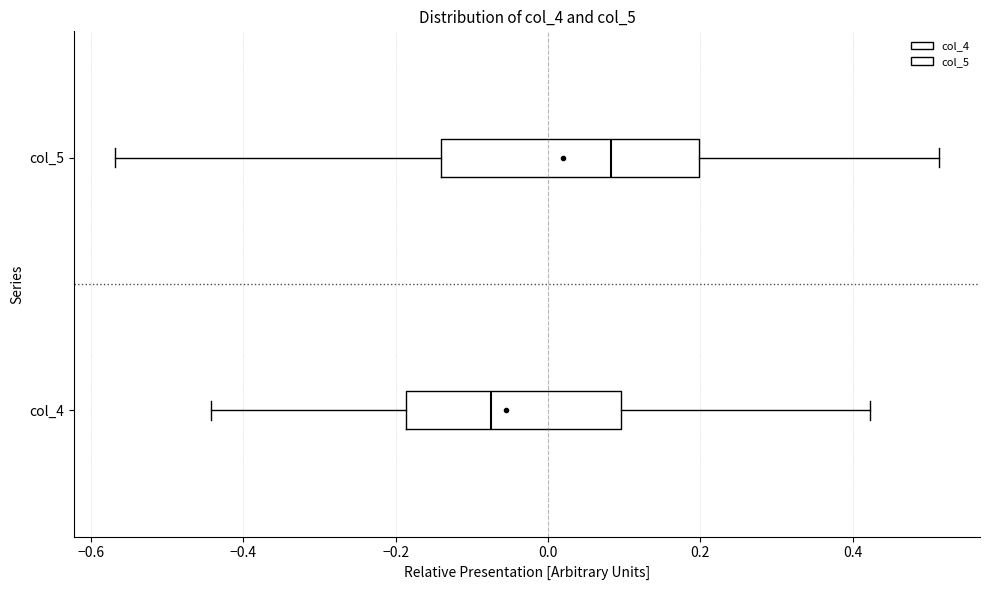

Comparing the boxes themselves (not the whiskers), which one is the widest?

col_5